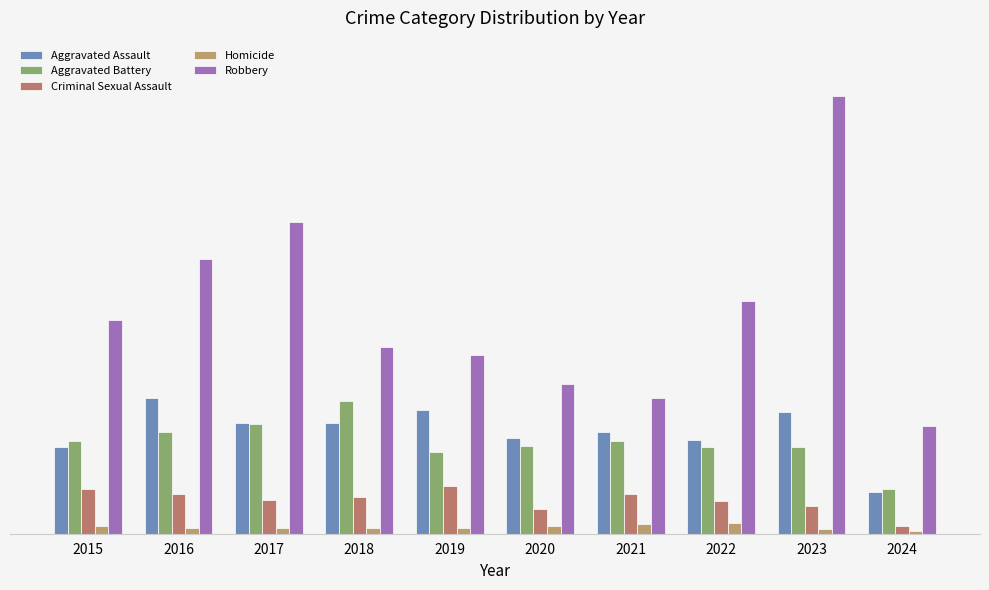

At how many categories does at least one series exceed 36?

10